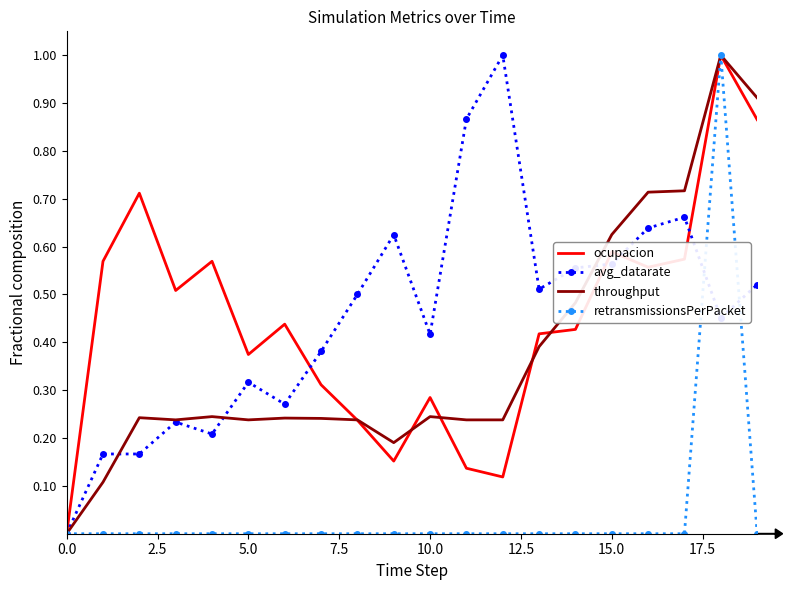

After their last crossing, which series has the higher values: throughput or ocupacion?

throughput